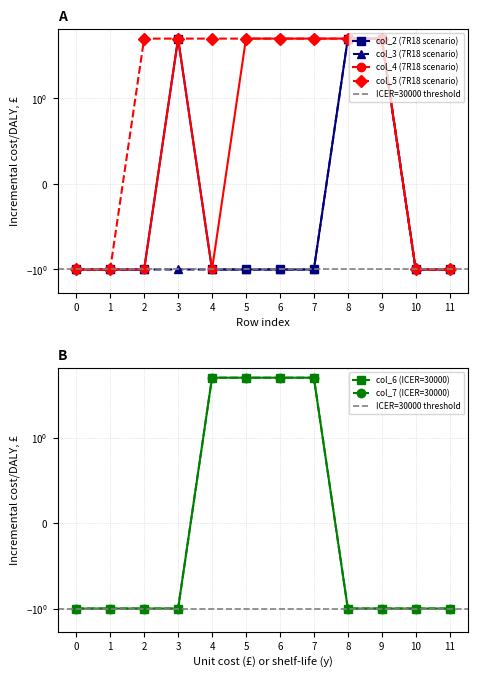

How many values in col_3 are above zero?

2